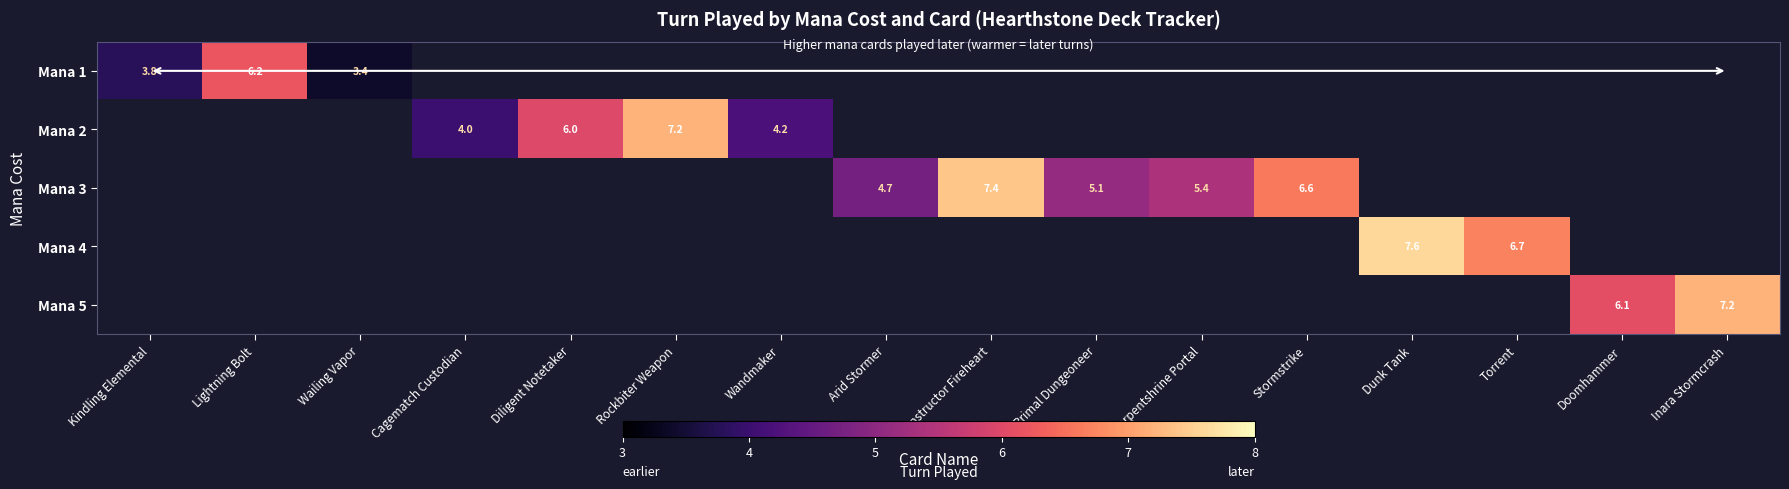

The value of Mana 5 at Doomhammer is 6.1. True or false?

True